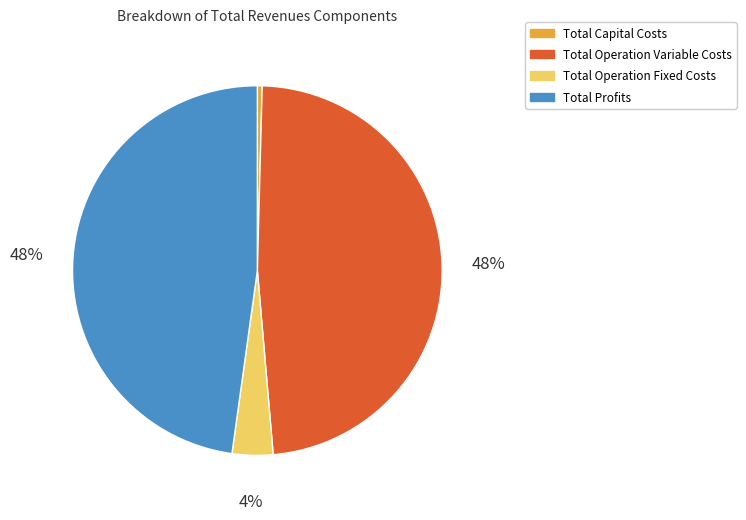

The Total Profits slice represents 53% of the pie. True or false?

False